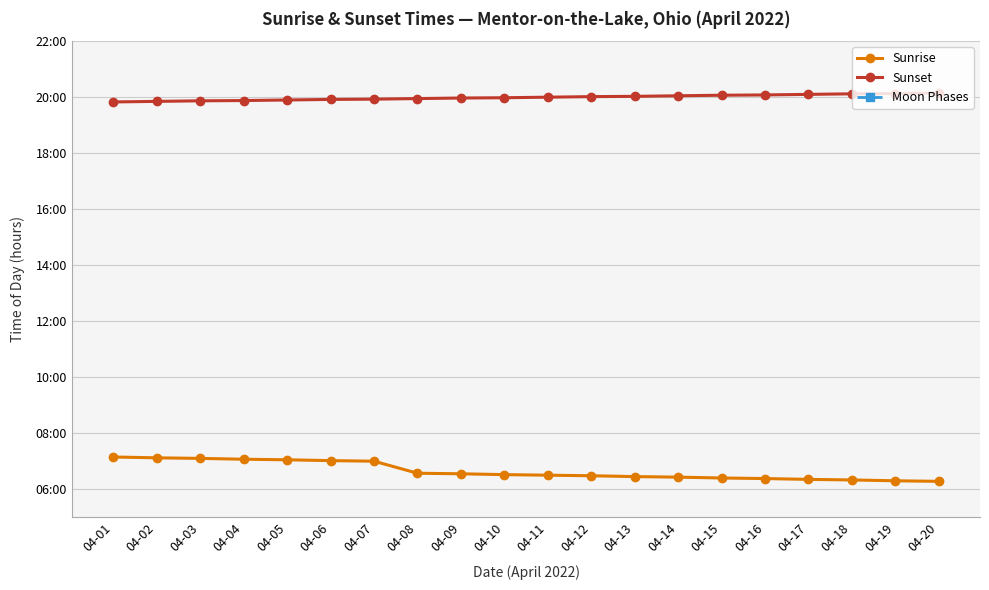

Rank the series at 04-08 from highest to lowest value.

Sunset, Sunrise, Moon Phases